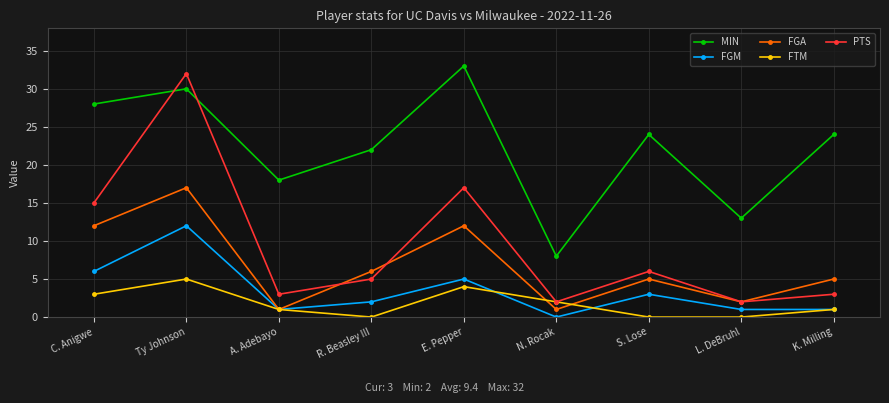

What is the minimum value for MIN?

8